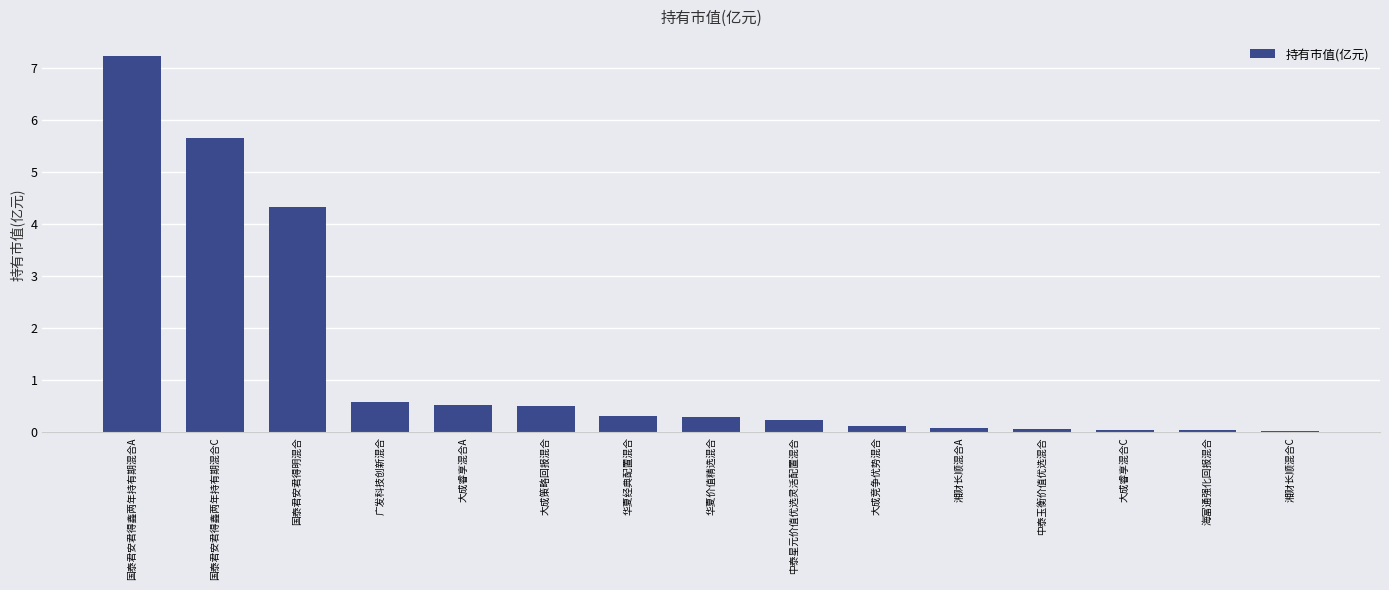

Is it true that the value at 国泰君安君得明混合 is 4.3?

True